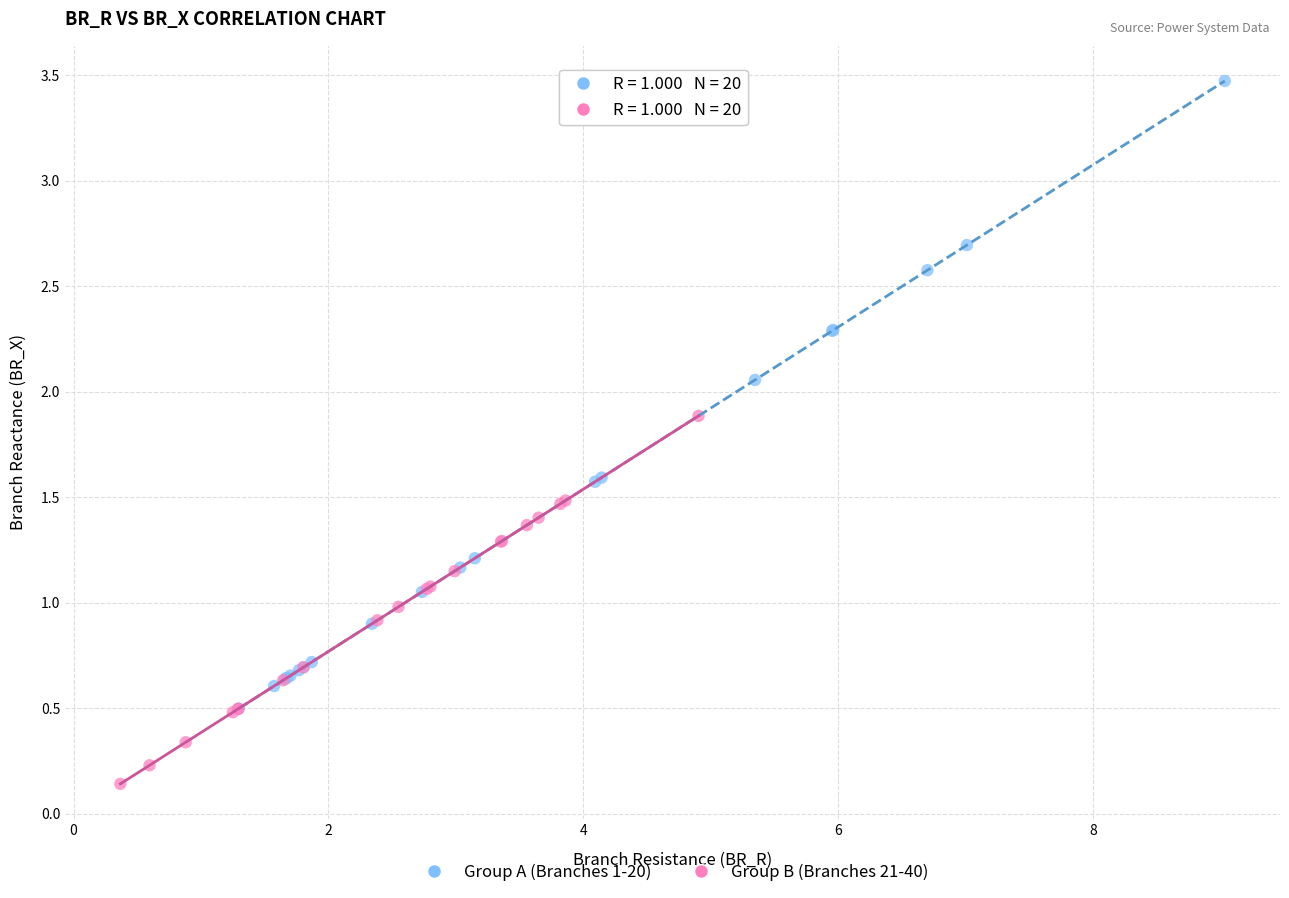

What are all the series names shown in the legend?

Group A (Branches 1-20), Group B (Branches 21-40)